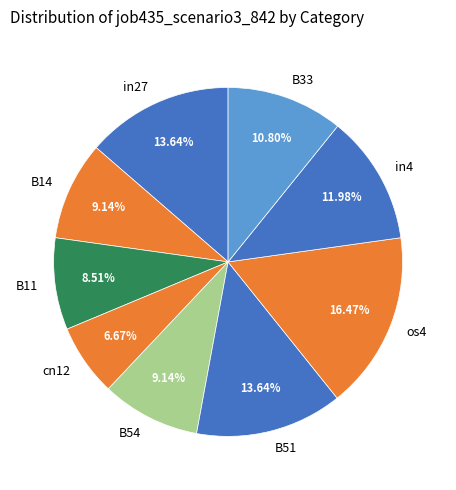

To the nearest percent, what percentage of the pie is B33?

11%